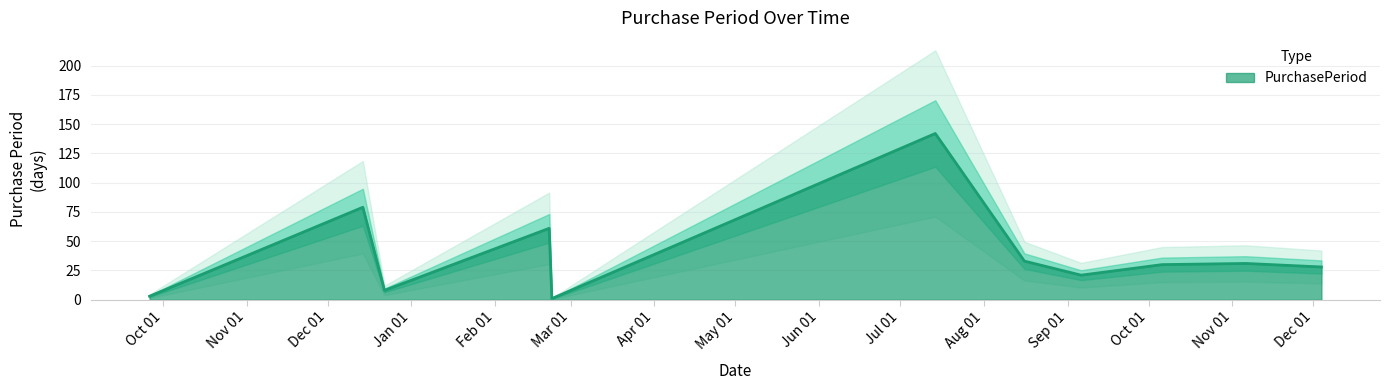

Rank the categories by value from lowest to highest.

2017-02-22, 2016-09-26, 2016-12-22, 2017-09-06, 2017-12-04, 2017-10-06, 2017-11-06, 2017-08-16, 2017-02-21, 2016-12-14, 2017-07-14